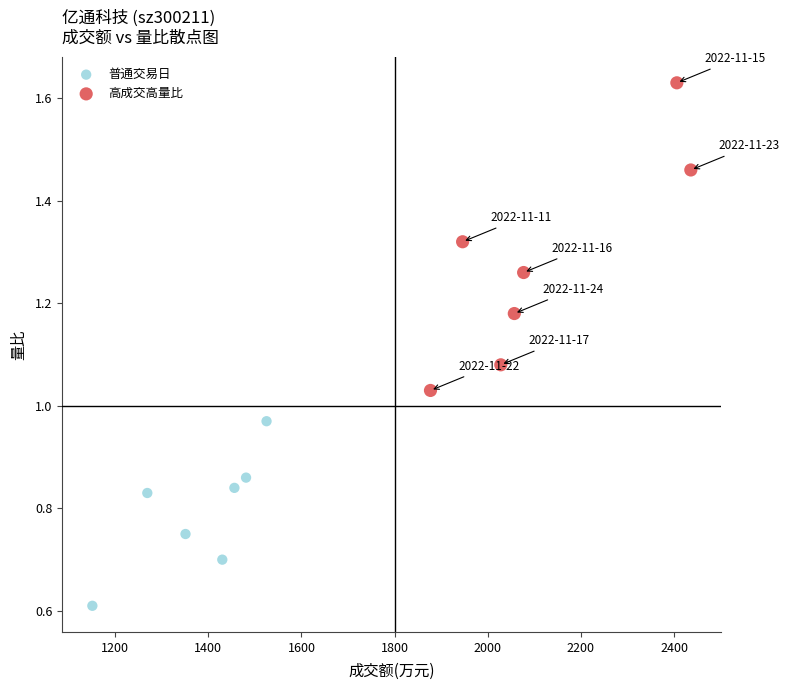

Which series contains the highest Y value?

高成交高量比